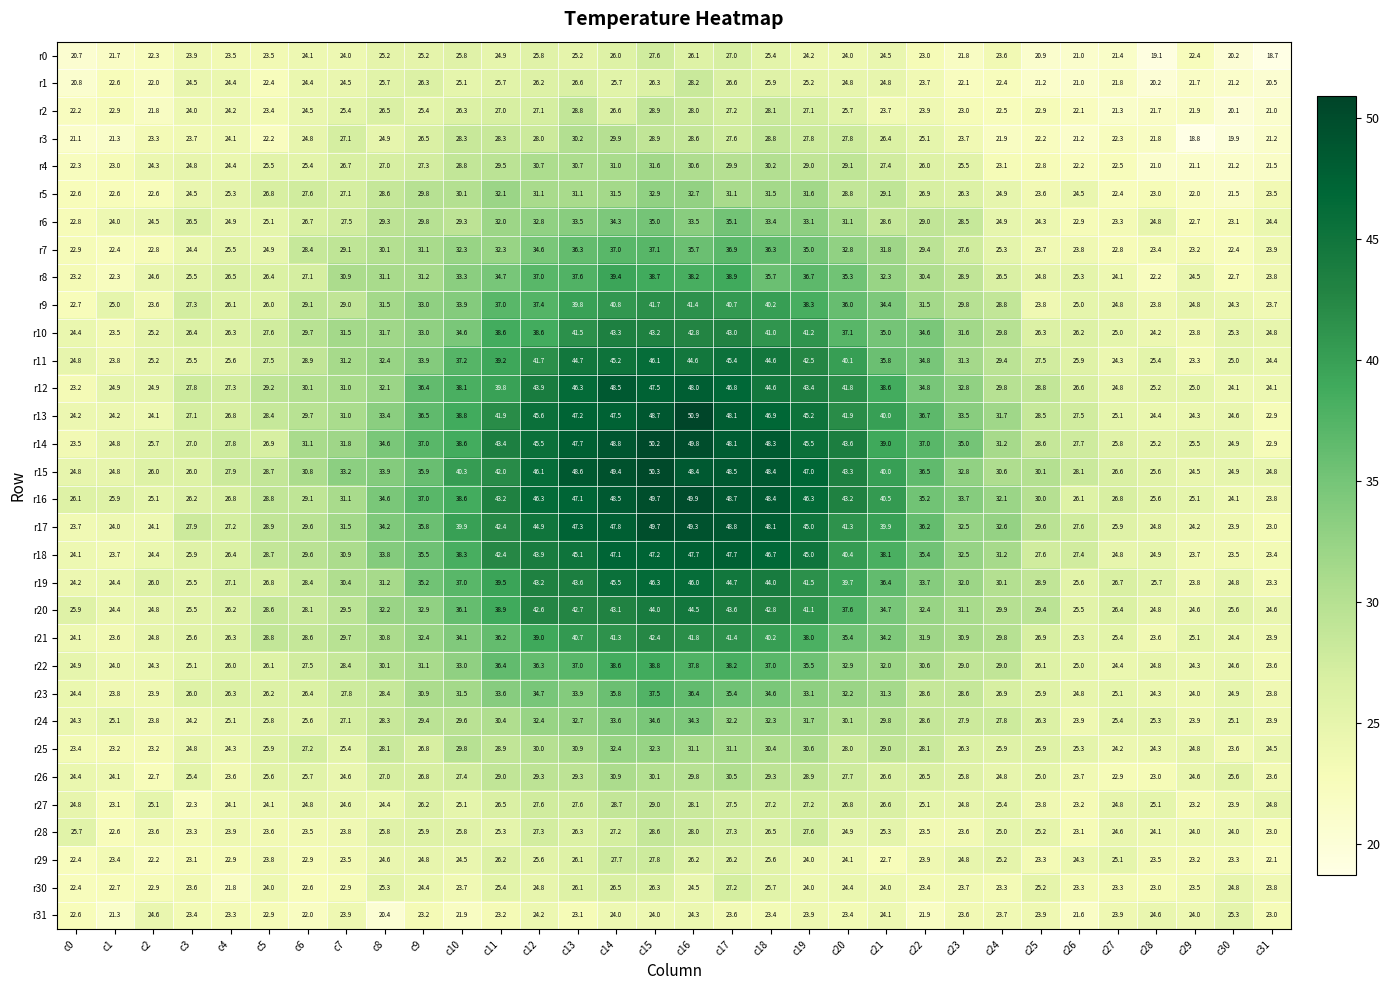

Where does the r23 series first go above 28?

c8